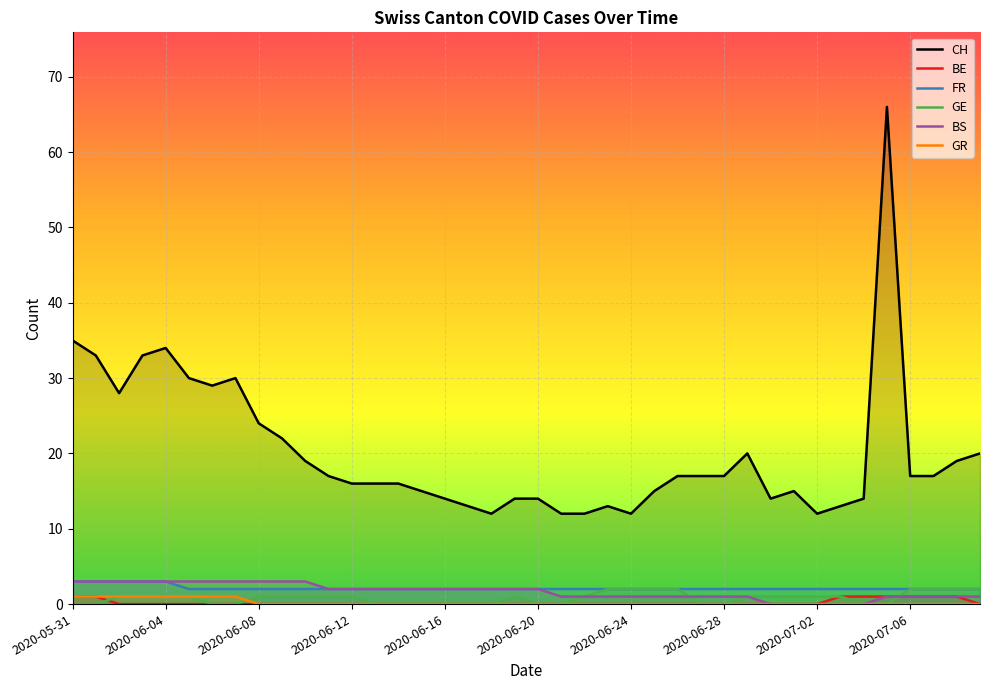

Which series has the largest range (max minus min)?

CH